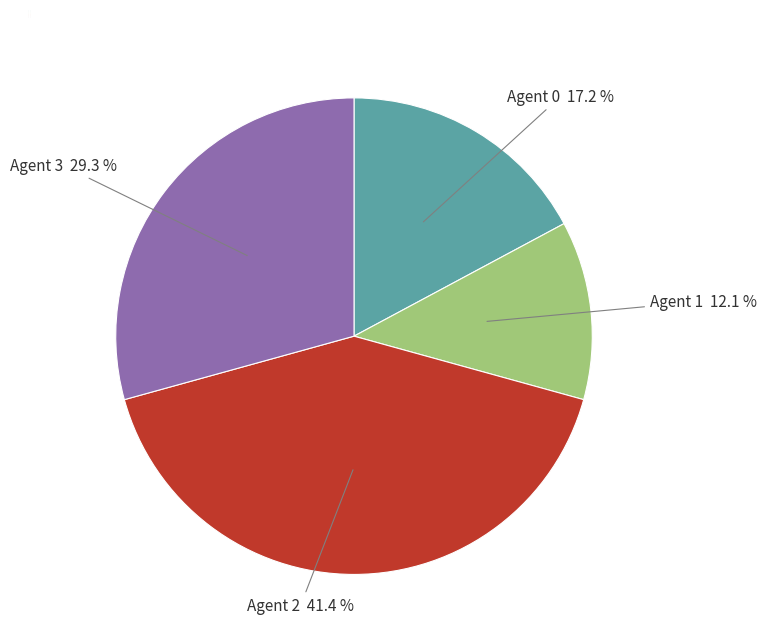

Between Agent 1 and Agent 2, which is larger?

Agent 2